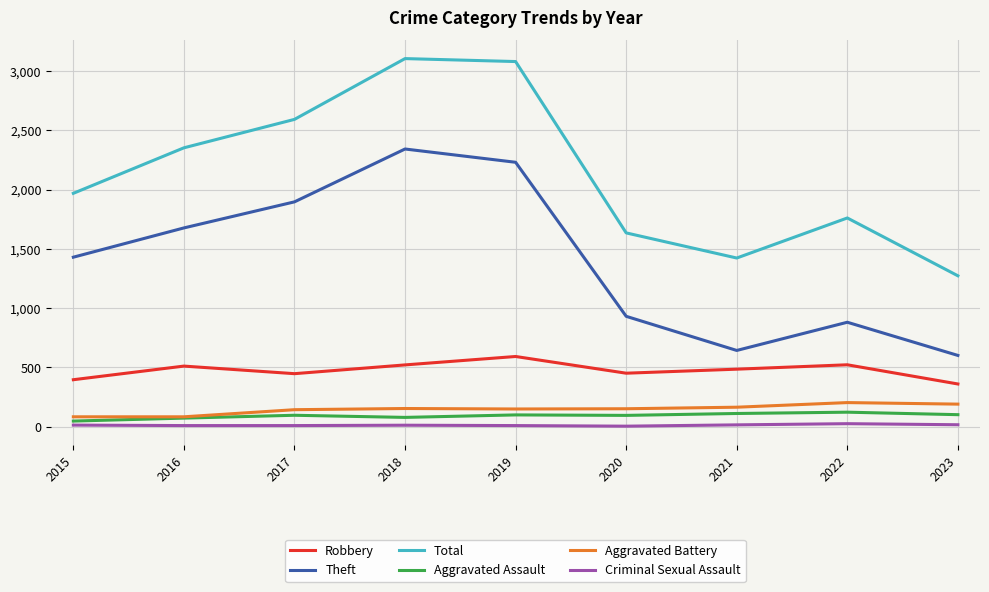

The Robbery series shows 533 at 2015. True or false?

False